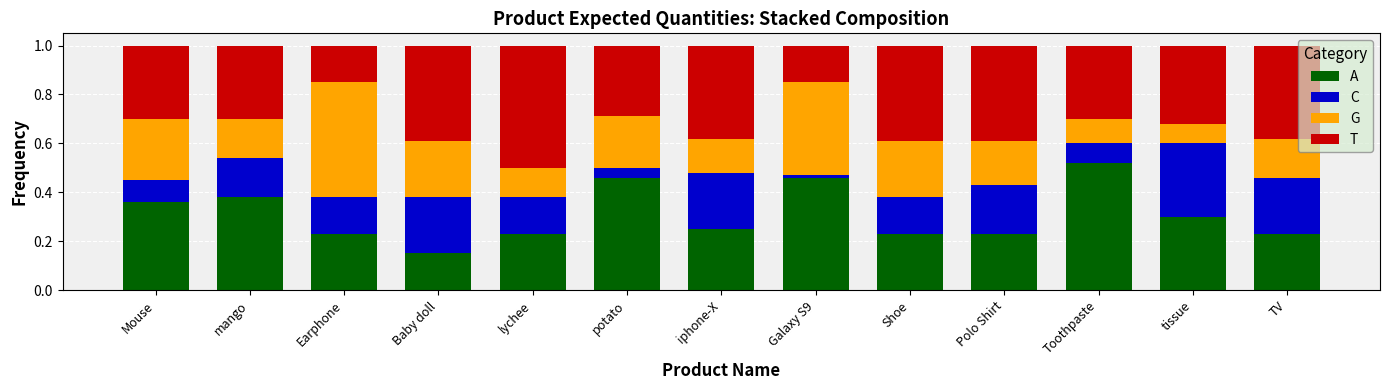

What is the total value across all series at iphone-X?

1.0